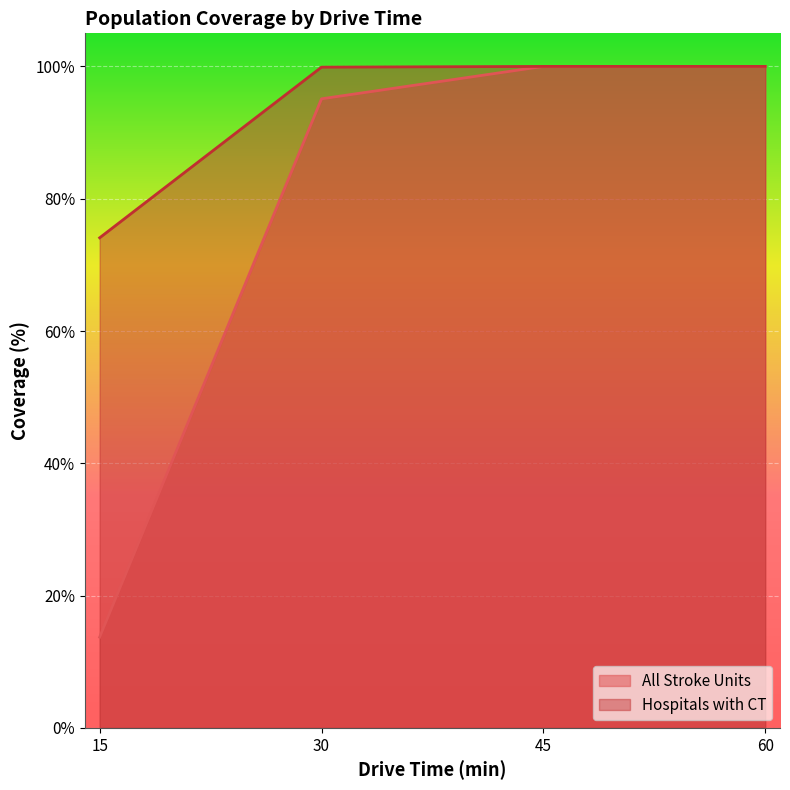

True or false: Hospitals with CT has a value of 38.0 at 15.

False